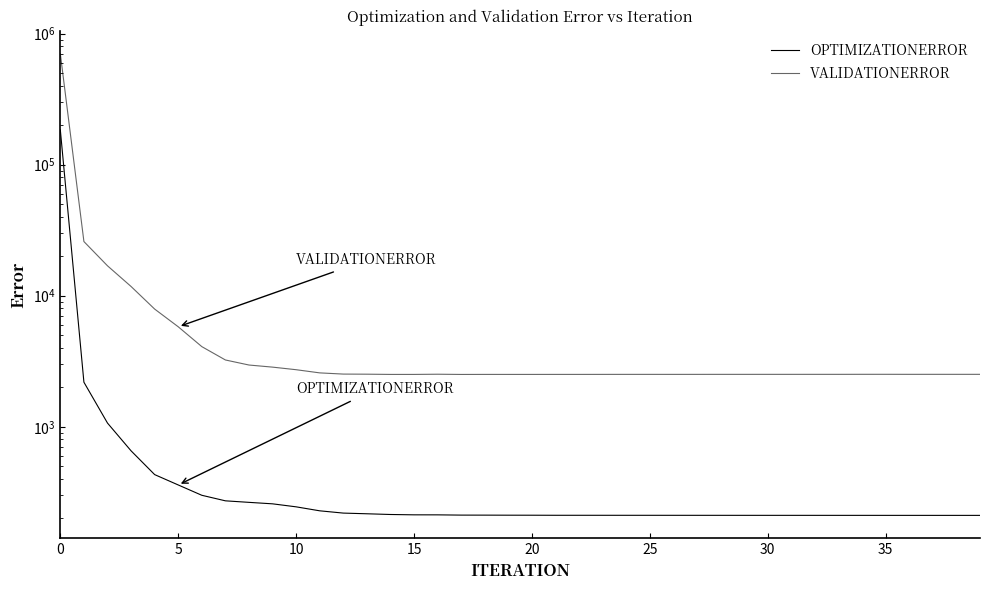

Which category has the lowest value across all series?

39